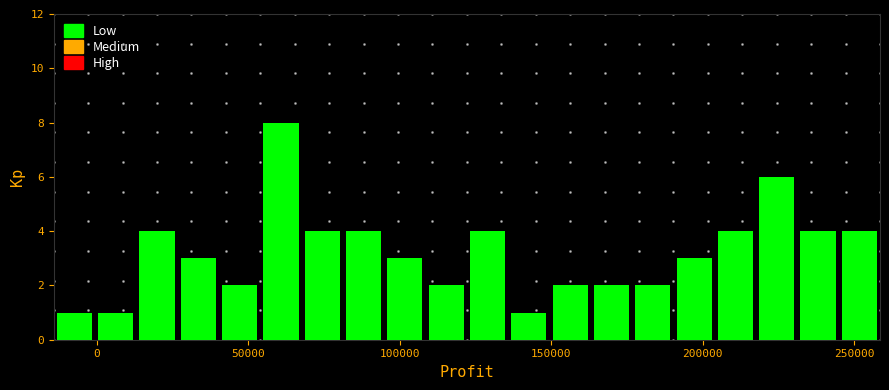

Around what value on the x-axis is the tallest bar? Give the approximate position of its centre, as read against the axis.

60000